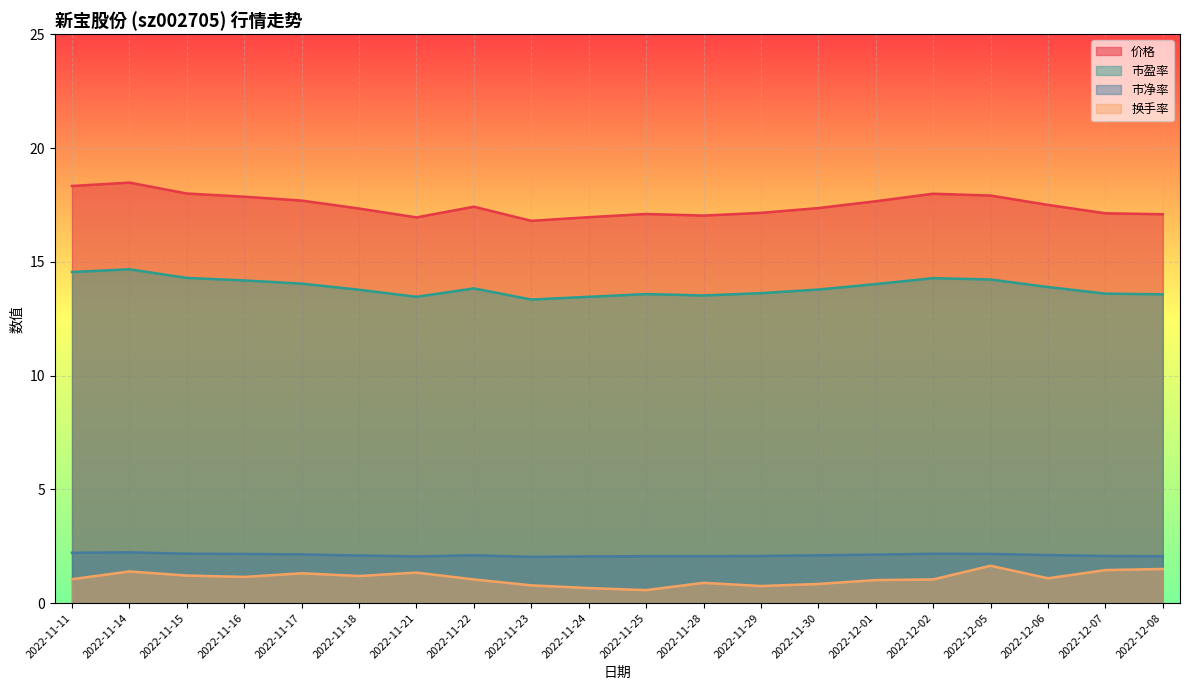

What is the label of the 9th point from the right?

2022-11-28